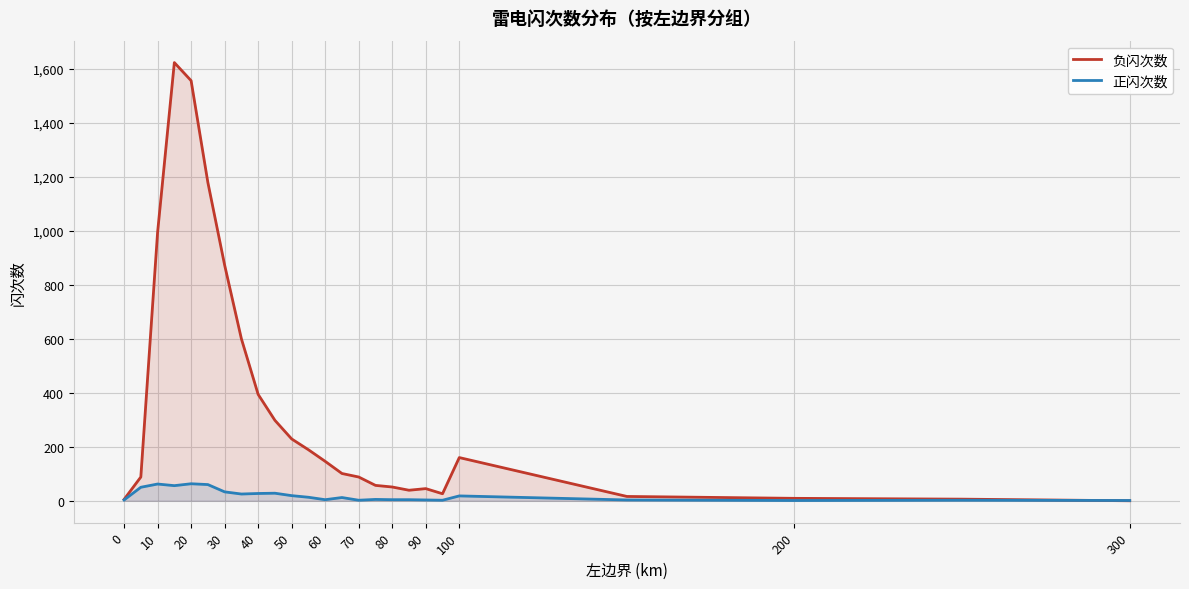

What is the greatest value displayed?

1623